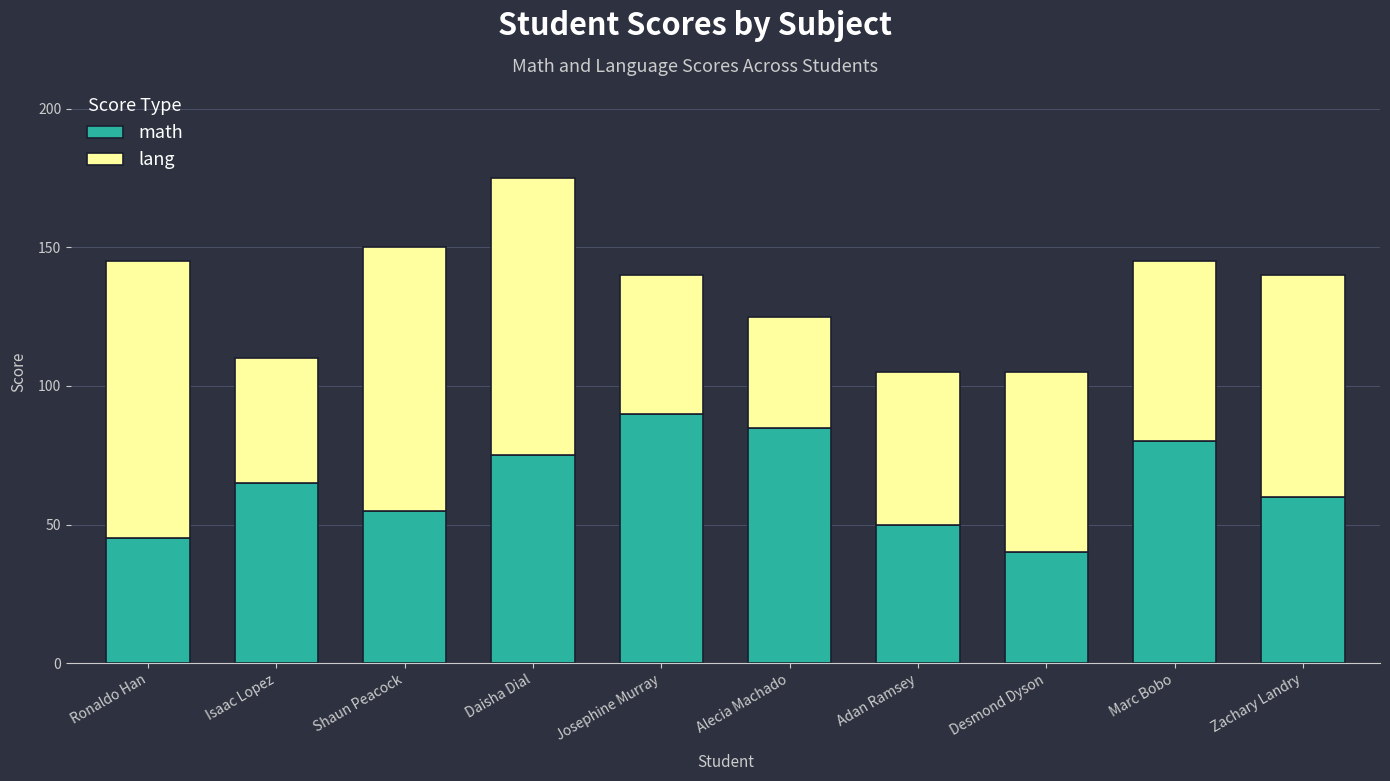

Reading left to right, transcribe the values for math.

Ronaldo Han=45	Isaac Lopez=65	Shaun Peacock=55	Daisha Dial=75	Josephine Murray=90	Alecia Machado=85	Adan Ramsey=50	Desmond Dyson=40	Marc Bobo=80	Zachary Landry=60